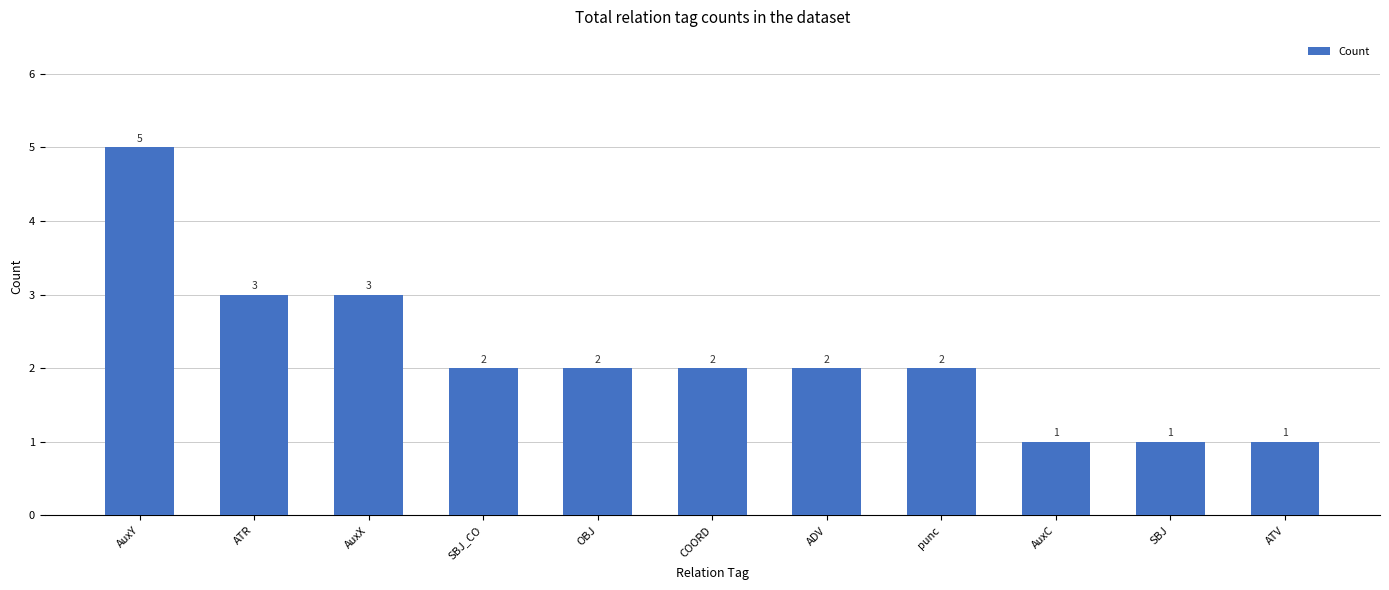

What is the difference between the second highest and minimum values?

2